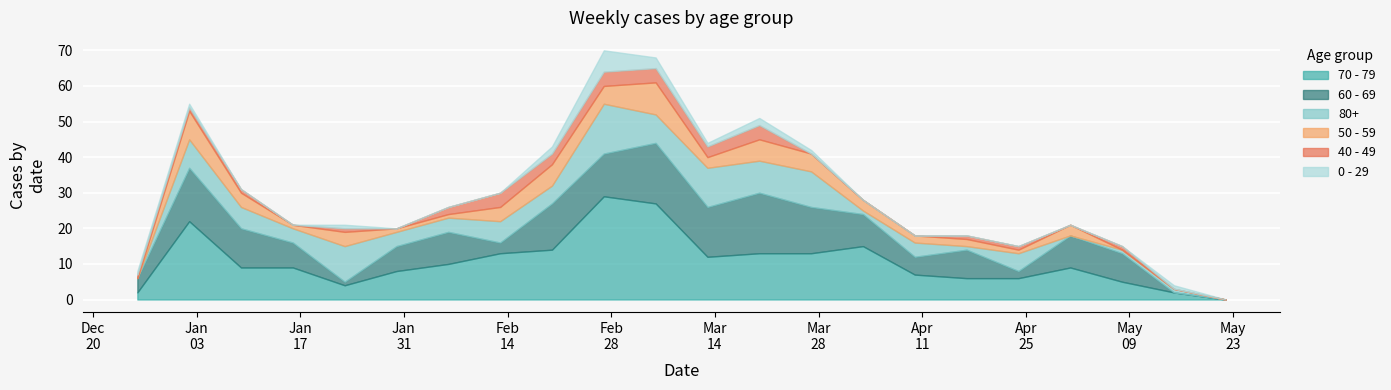

The value of 60 - 69 at 2023-04-10 is 5. True or false?

True